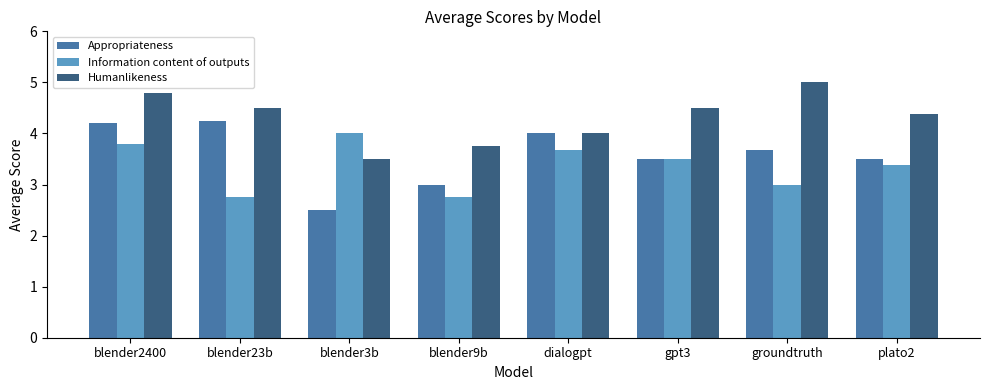

How many Appropriateness values are between 3 and 4?

5